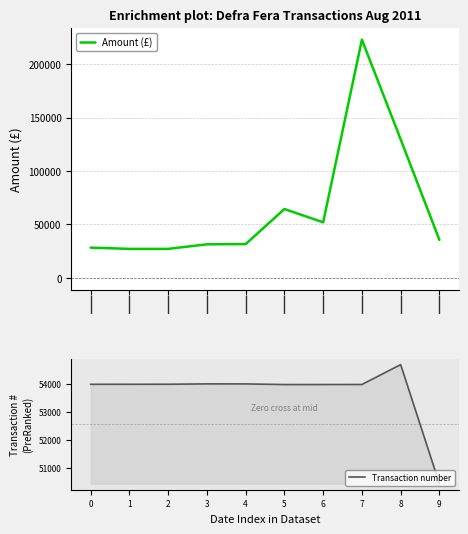

What is the value of the Amount (£) point at the 3rd from the left?

27168.5